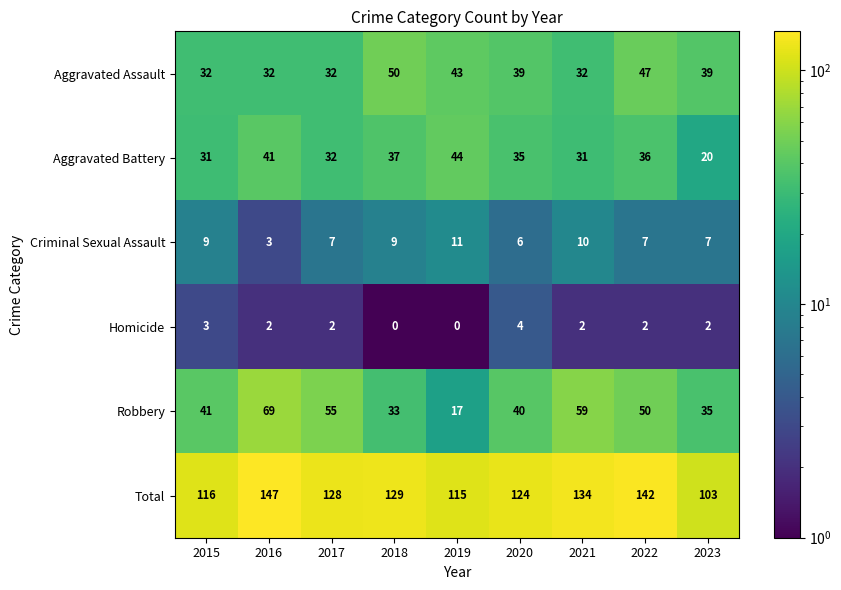

The Aggravated Battery series shows 16 at 2022. True or false?

False